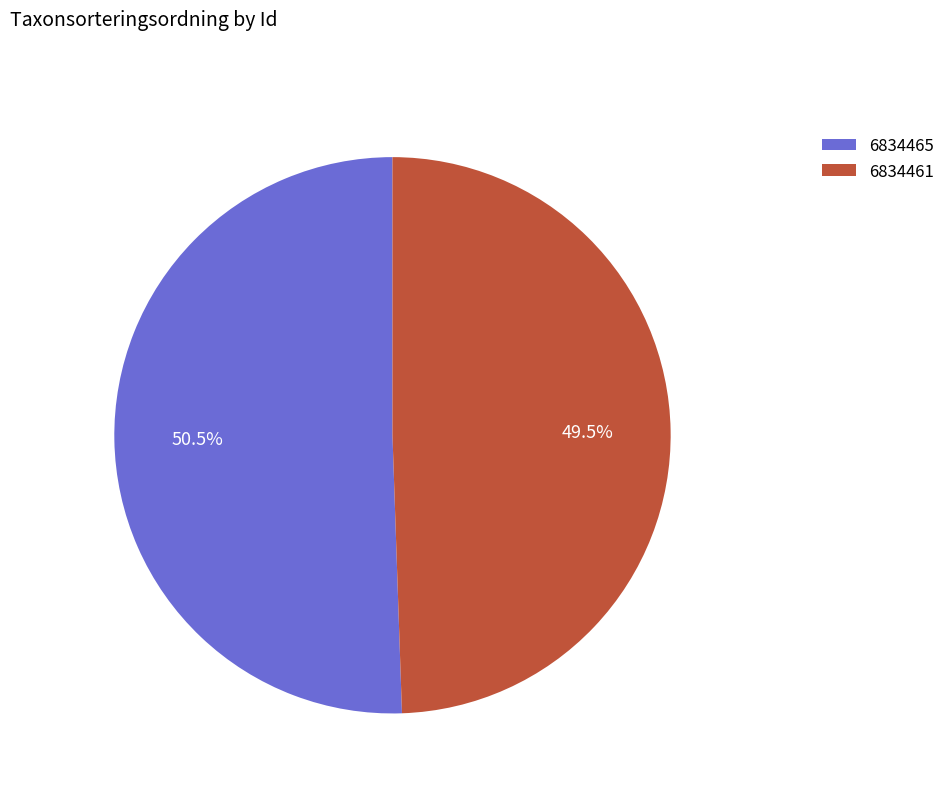

Is 6834461 the majority of the pie?

No